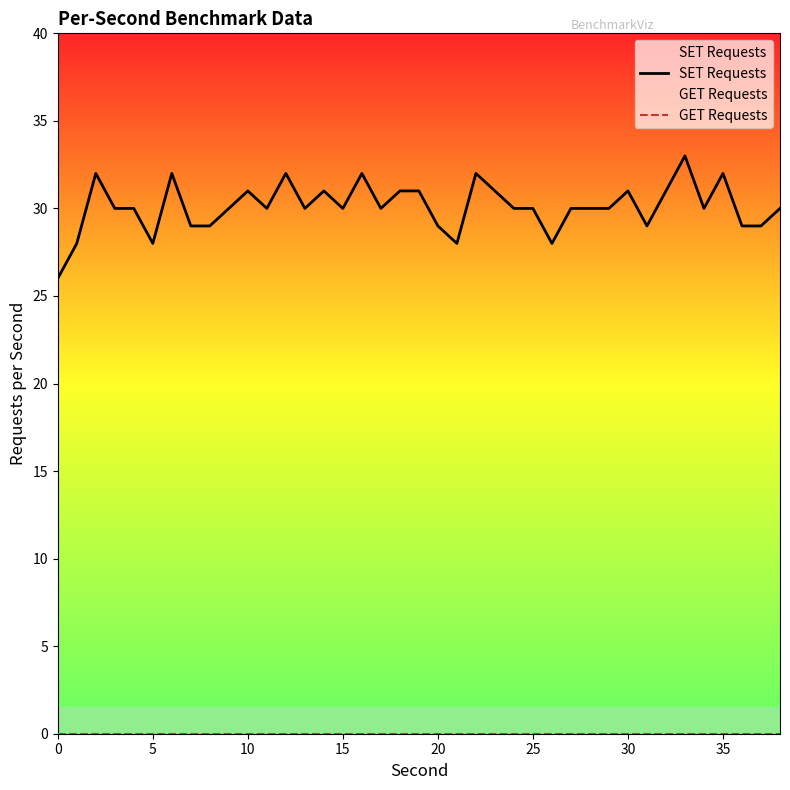

Which series has the largest range (max minus min)?

SET Requests